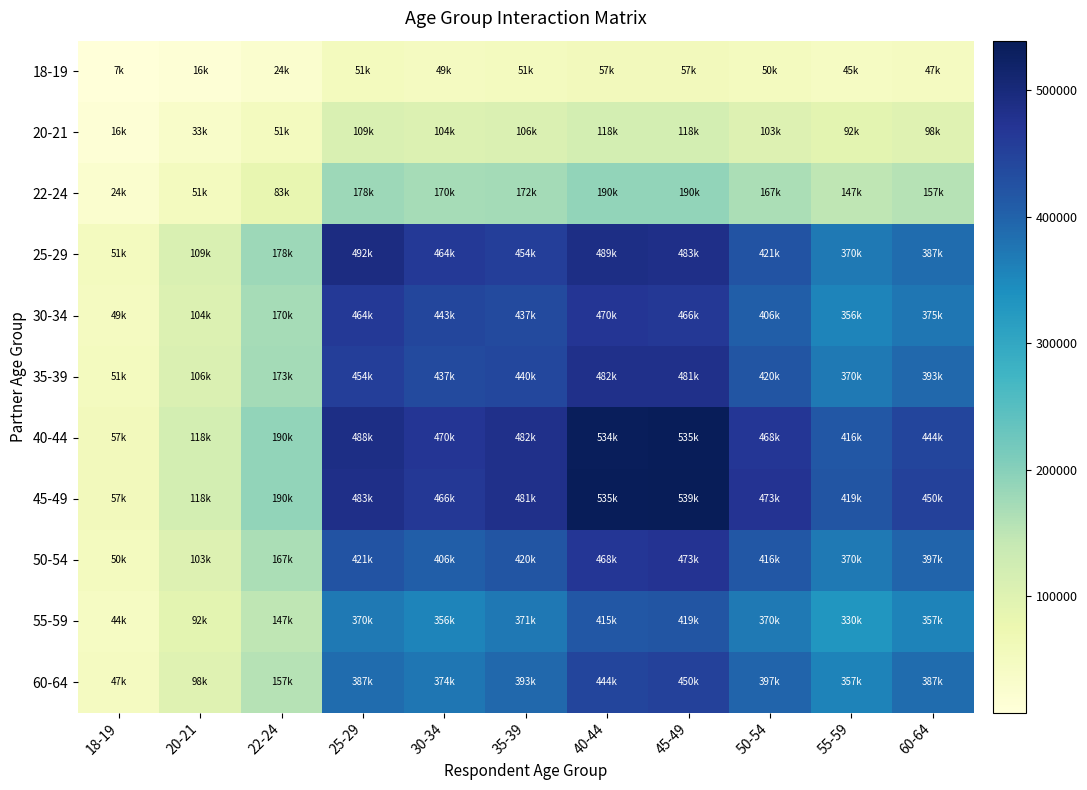

What is the spread (max minus min) of values at 50-54?

422500